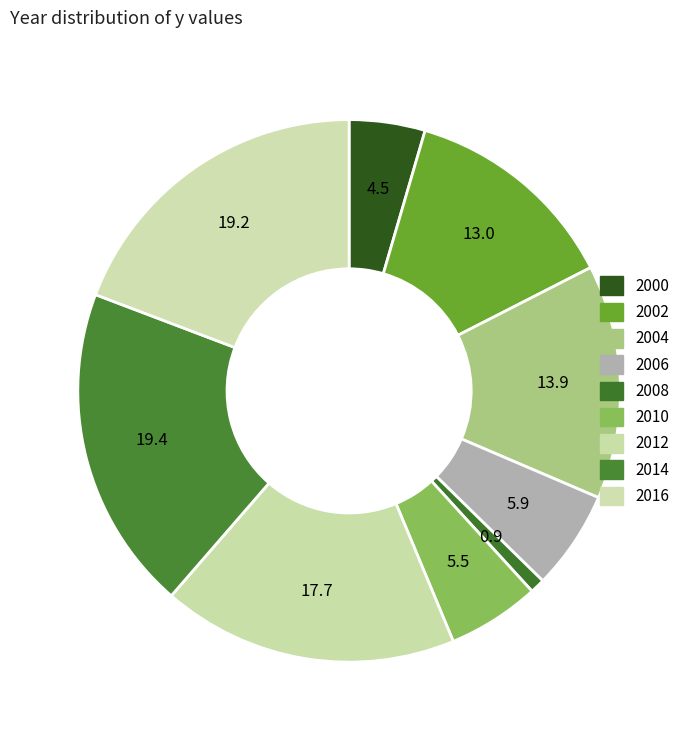

How many segments does this pie chart have?

9